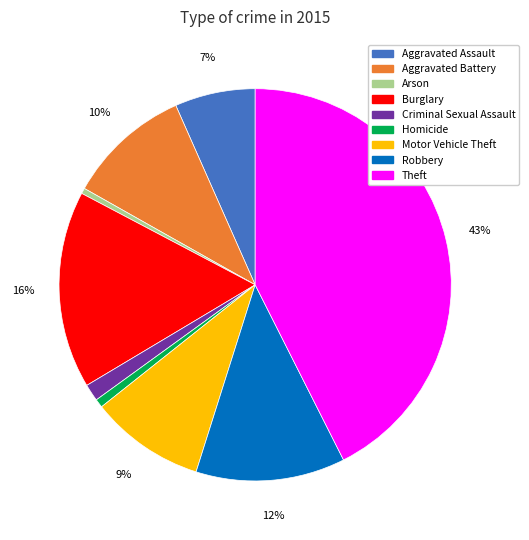

Is the sum of Burglary and Aggravated Battery greater than half?

No